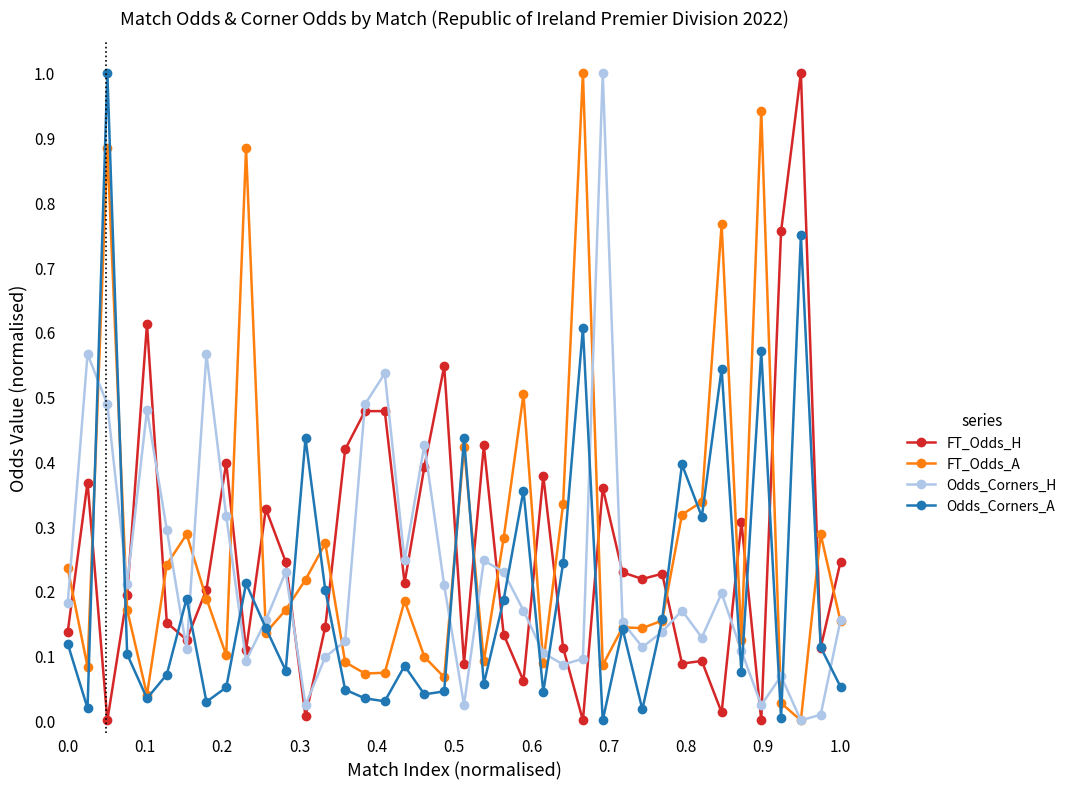

What is the maximum value for Odds_Corners_A?

1.0